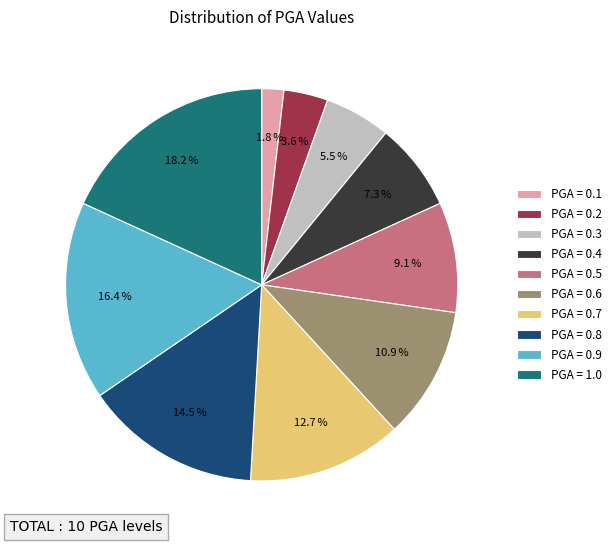

Does PGA = 0.2 account for over 50% of the chart?

No